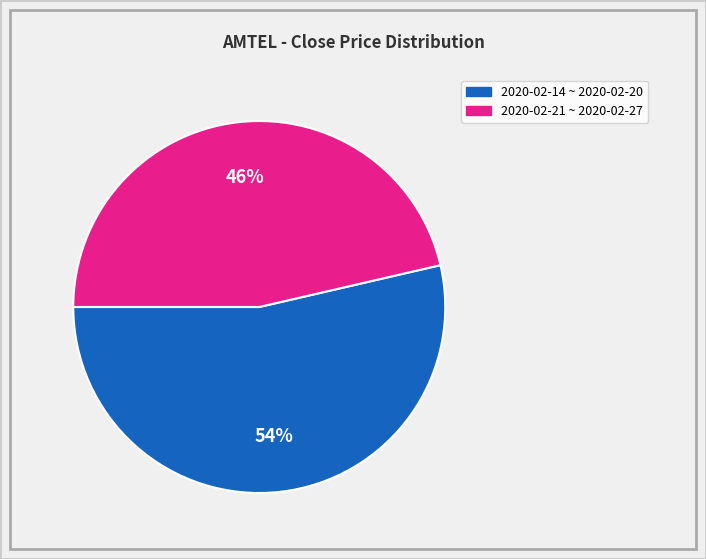

Does any single category account for the majority?

Yes